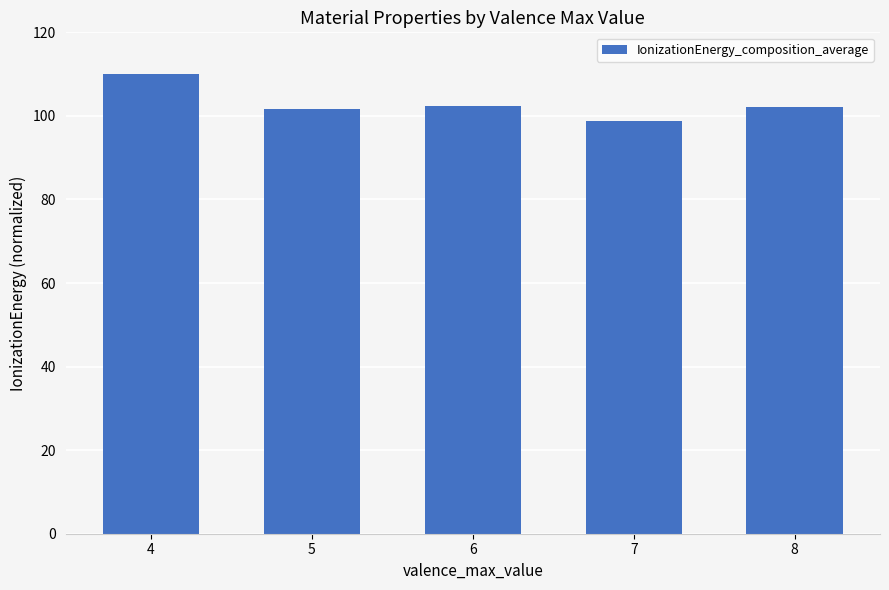

Is it true that the value at 7 is 54.0?

False